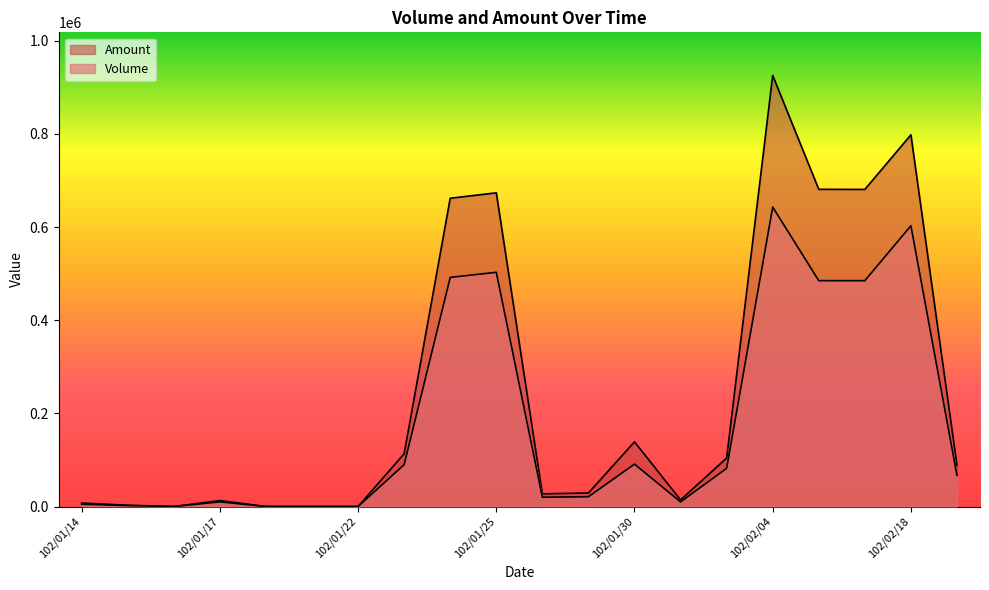

Rank the series at 102/01/25 from lowest to highest value.

Volume, Amount